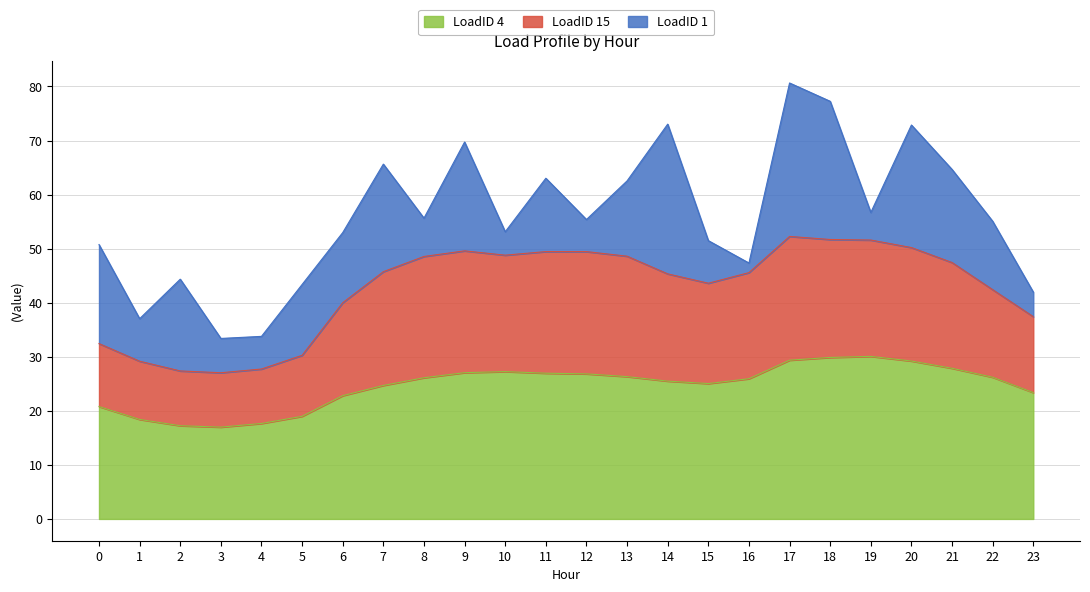

In LoadID 4, how many points are lower than both neighbors (excluding endpoints)?

2